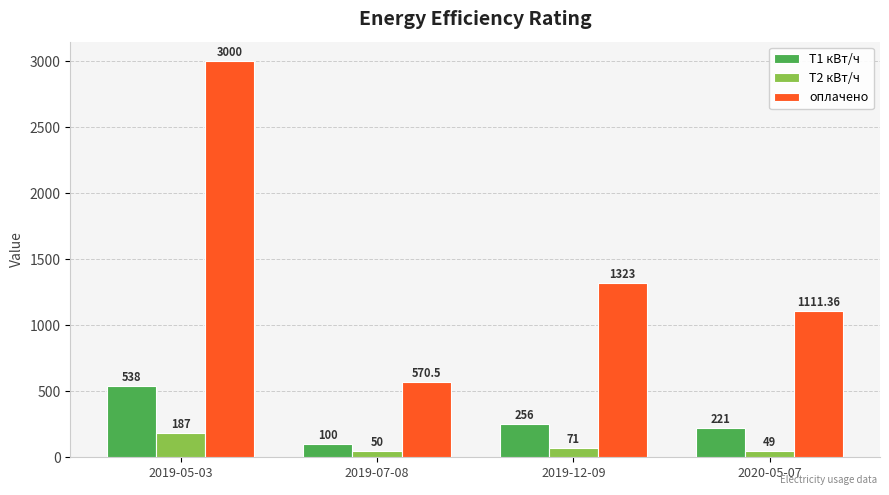

Between 2019-05-03 and 2019-07-08, which series saw the biggest shift?

оплачено